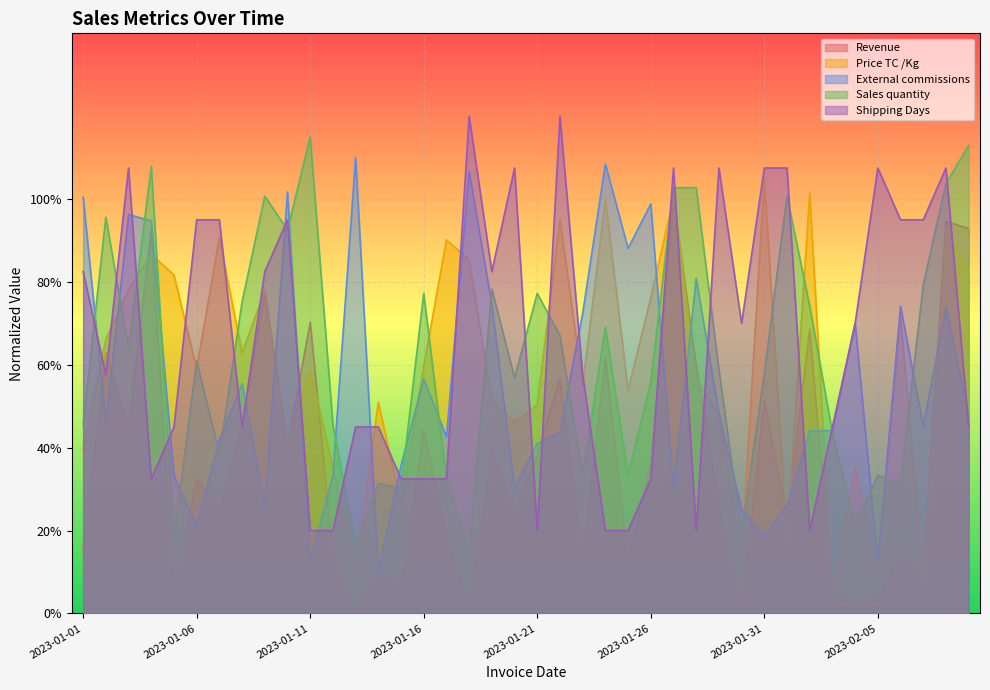

In Revenue, how many points are lower than both neighbors (excluding endpoints)?

14